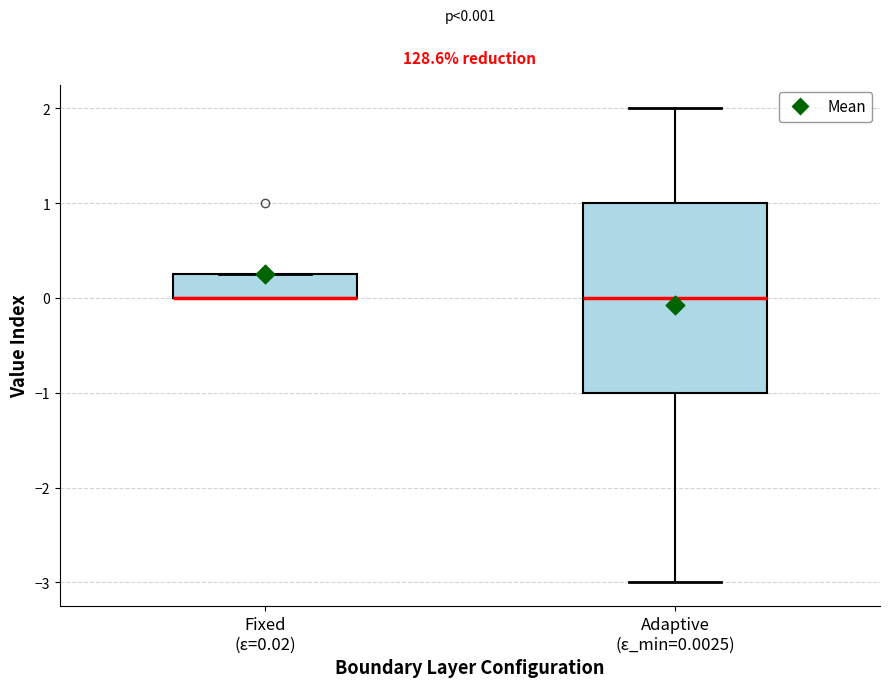

Which box is the tallest, from its lower edge to its upper edge?

Adaptive (ε_min=0.0025)